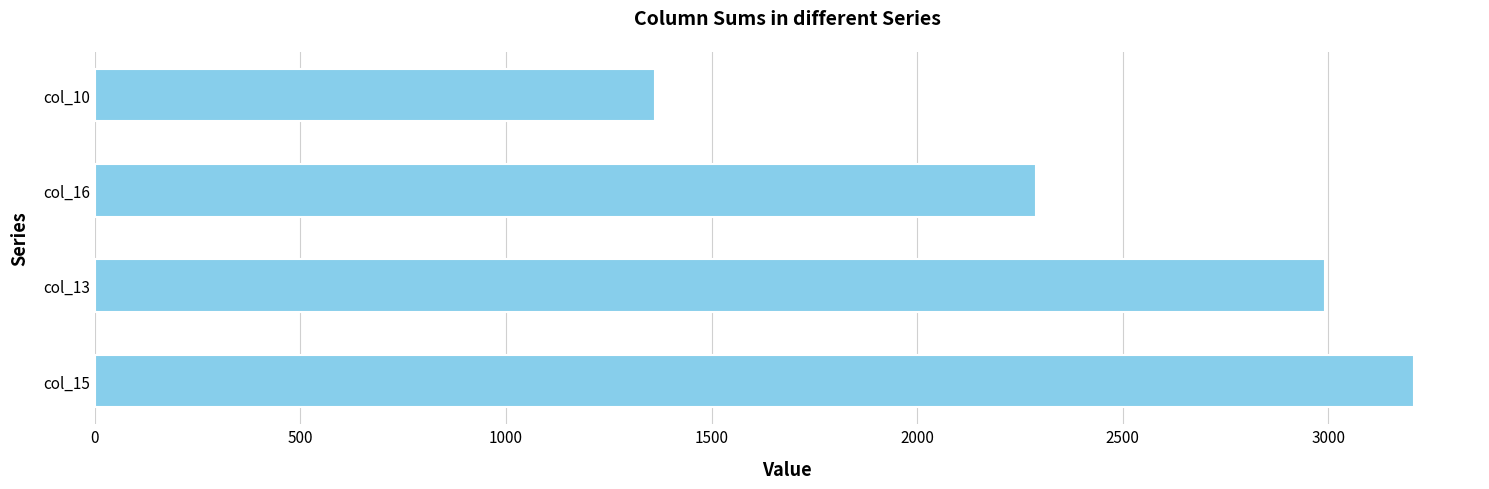

How many distinct data groups are displayed?

1